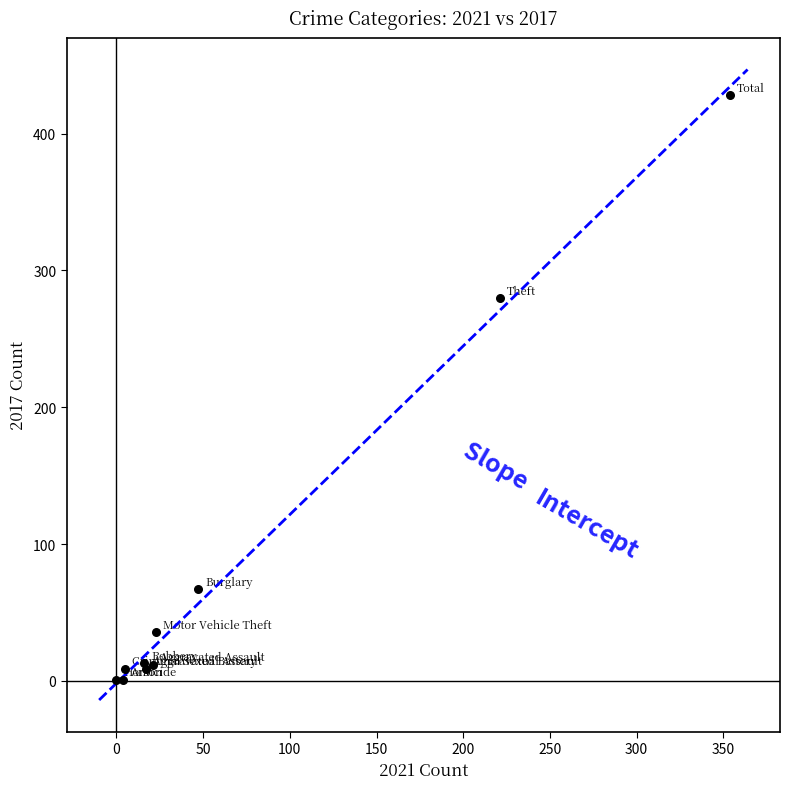

What Y value in the scatter plot is closest to 214?

280